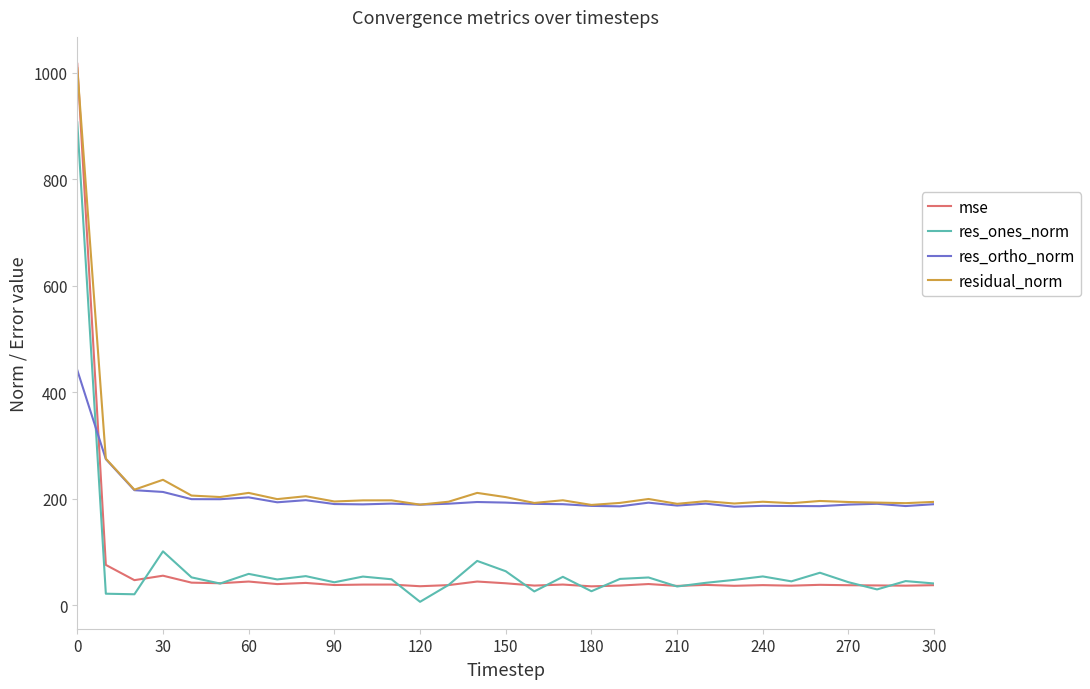

True or false: res_ones_norm and residual_norm intersect in this chart.

False